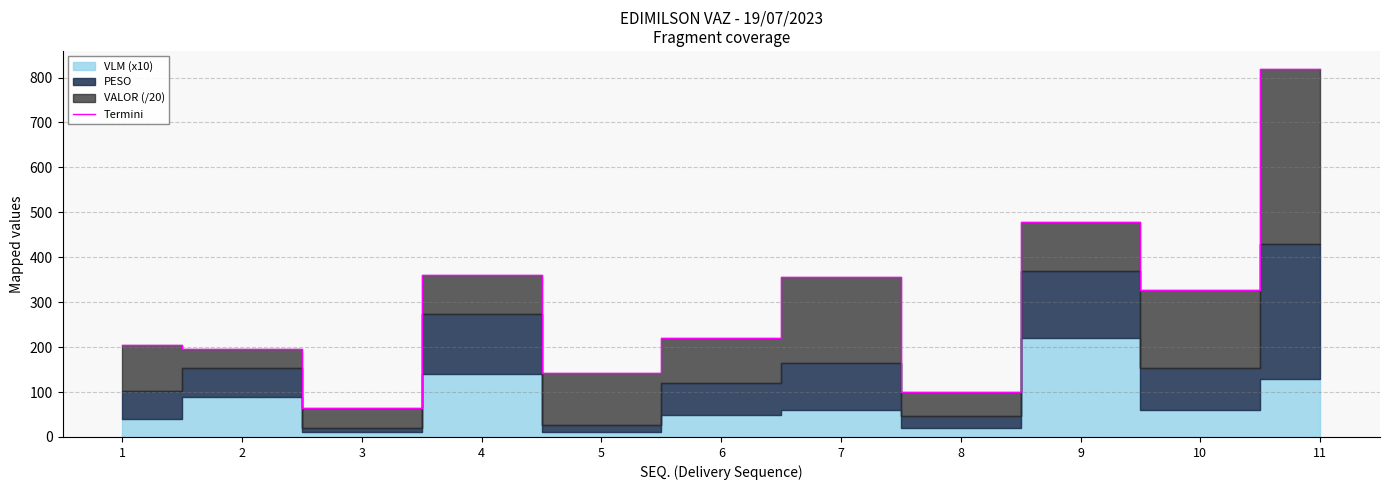

Reading left to right, list all the values displayed in this chart.

205.6	196.5	64.4	361.4	143.0	219.8	357.2	99.4	479.5	327.7	818.4